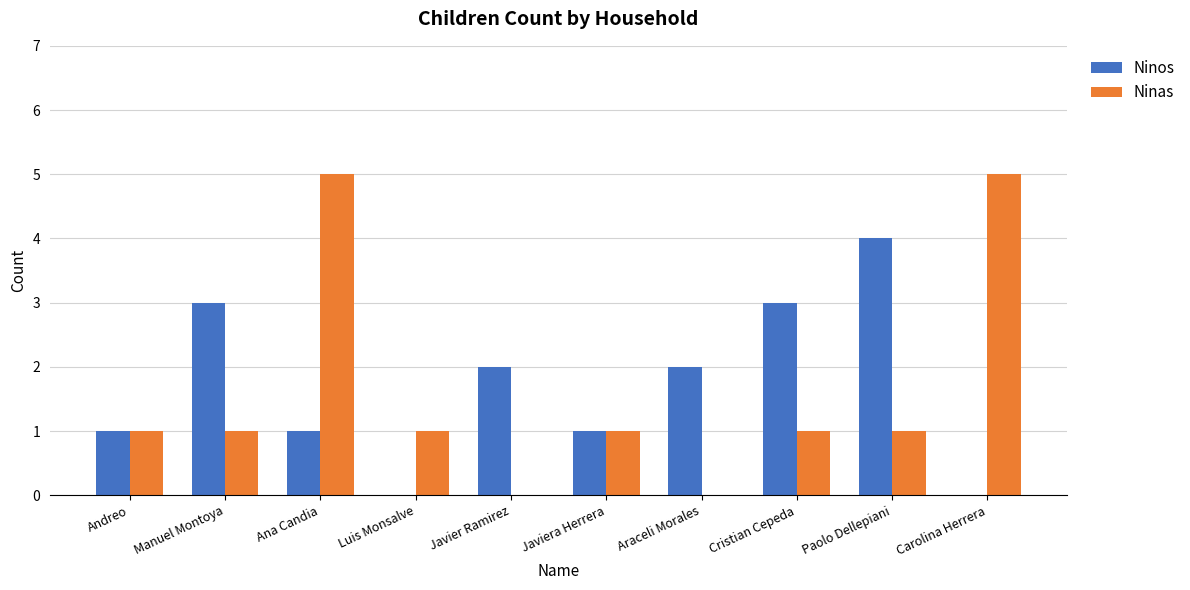

Reading right to left, transcribe all the data shown in this chart.

Ninos: Carolina Herrera=0	Paolo Dellepiani=4	Cristian Cepeda=3	Araceli Morales=2	Javiera Herrera=1	Javier Ramirez=2	Luis Monsalve=0	Ana Candia=1	Manuel Montoya=3	Andreo=1
Ninas: Carolina Herrera=5	Paolo Dellepiani=1	Cristian Cepeda=1	Araceli Morales=0	Javiera Herrera=1	Javier Ramirez=0	Luis Monsalve=1	Ana Candia=5	Manuel Montoya=1	Andreo=1